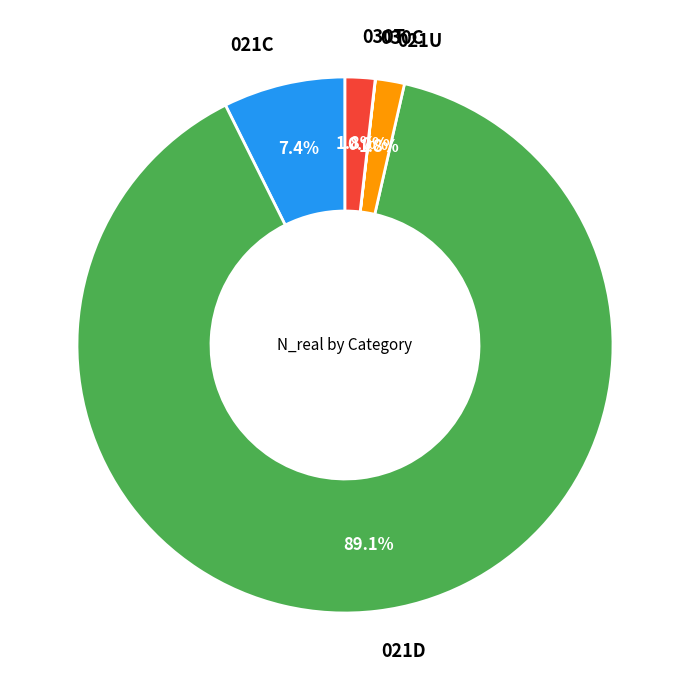

Between 021U and 021C, which is larger?

021C